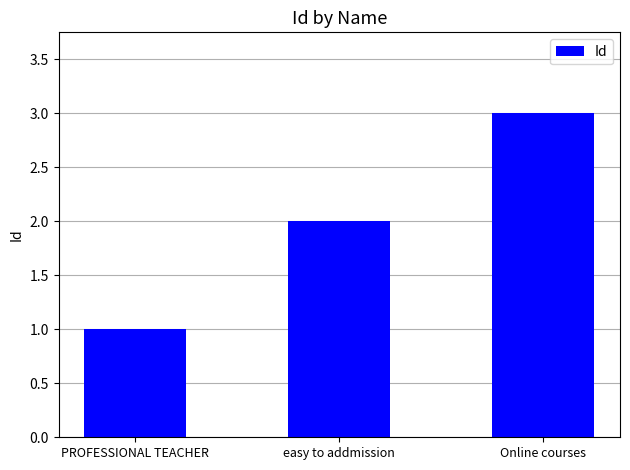

The chart shows a value of 3 at Online courses. True or false?

True